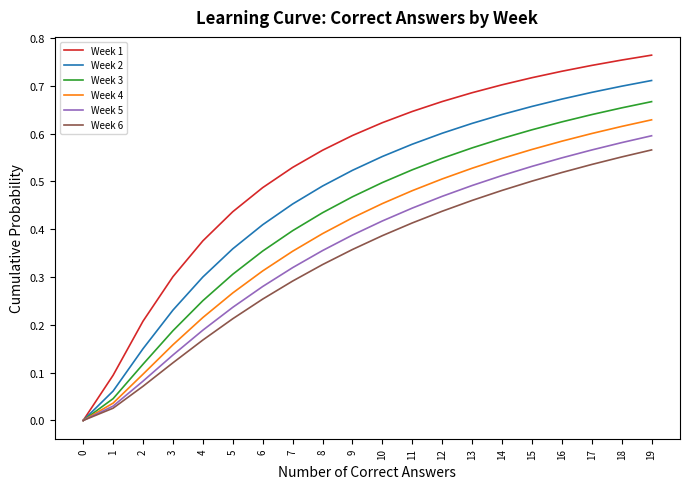

Is the value of Week 5 at 19 greater than the value of Week 6 at 17?

Yes